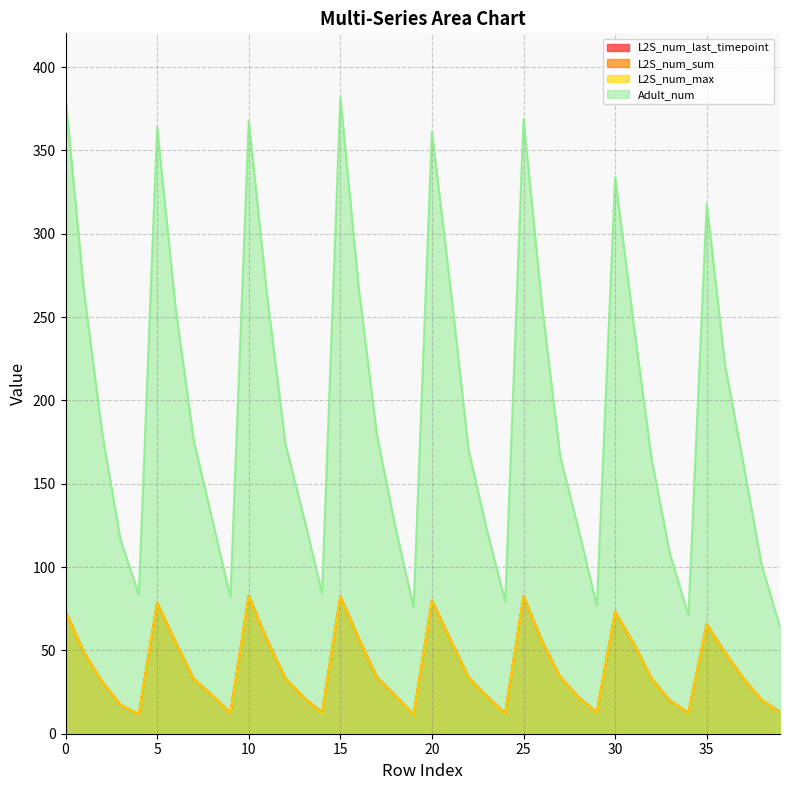

Which series has the largest range (max minus min)?

Adult_num